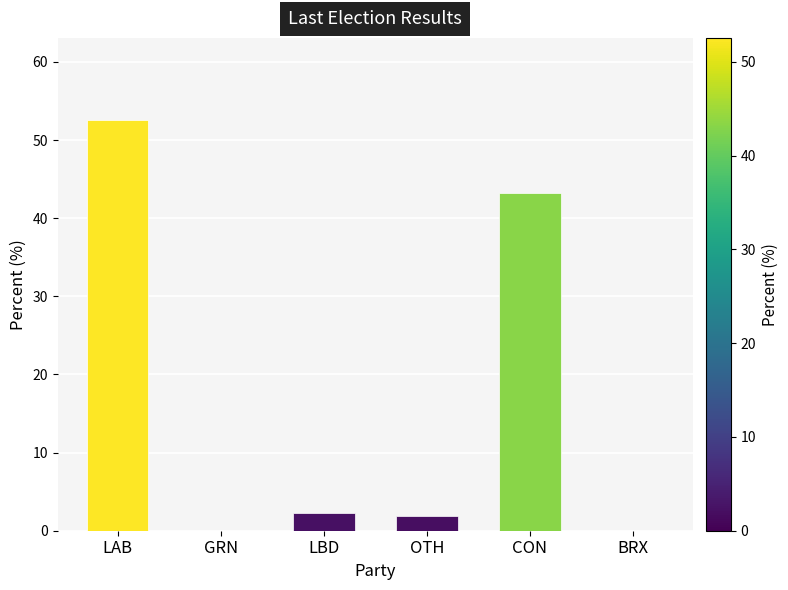

What is the maximum value shown in the chart?

52.6